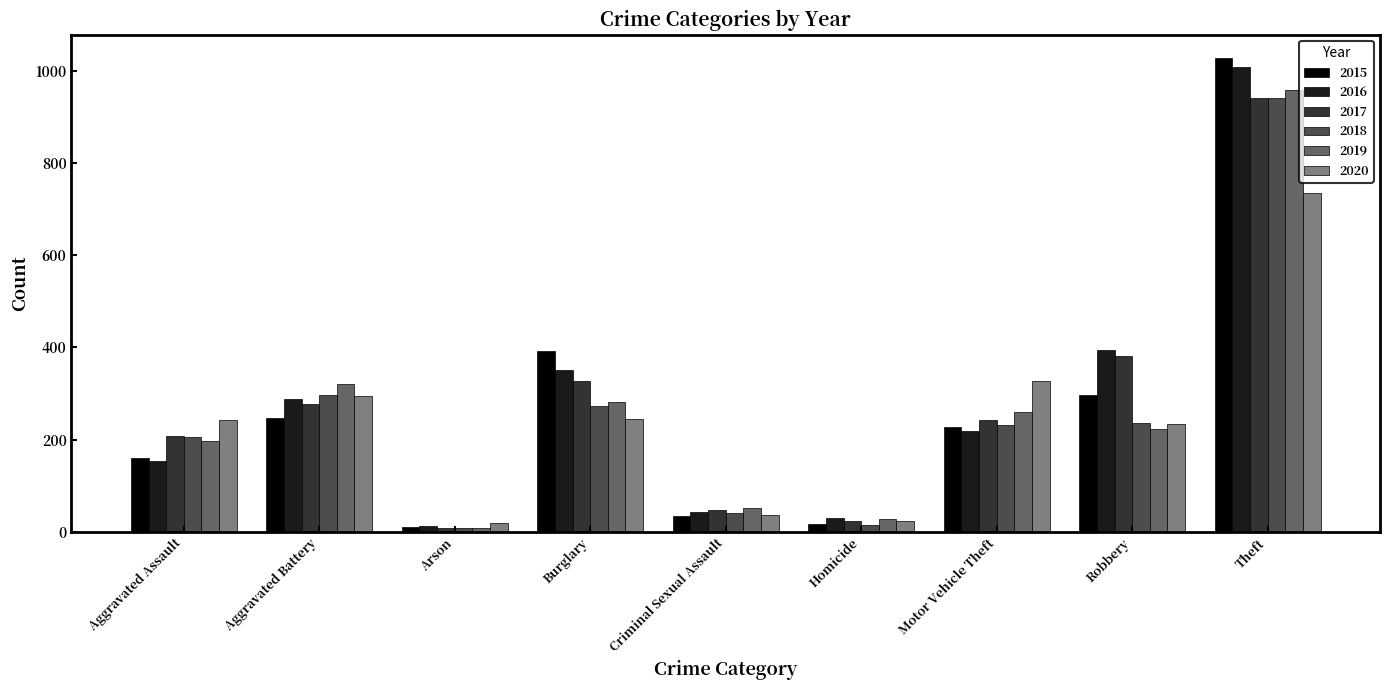

What is the total value across all series at Arson?

70